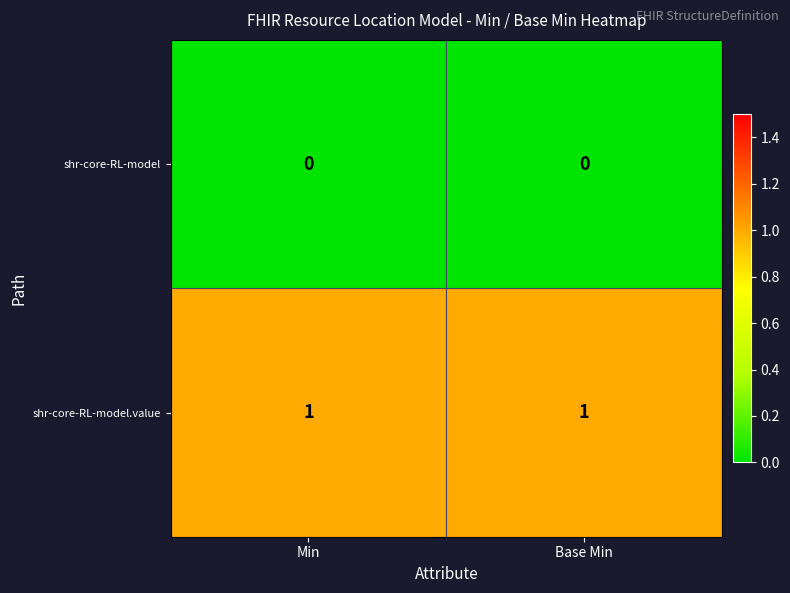

True or false: shr-core-RL-model has a value of 0 at Min.

True